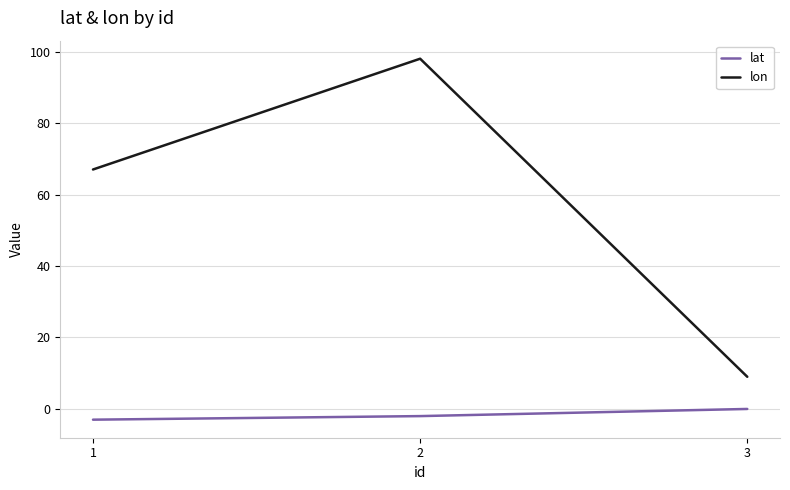

Rank the categories by lon value from highest to lowest.

2, 1, 3